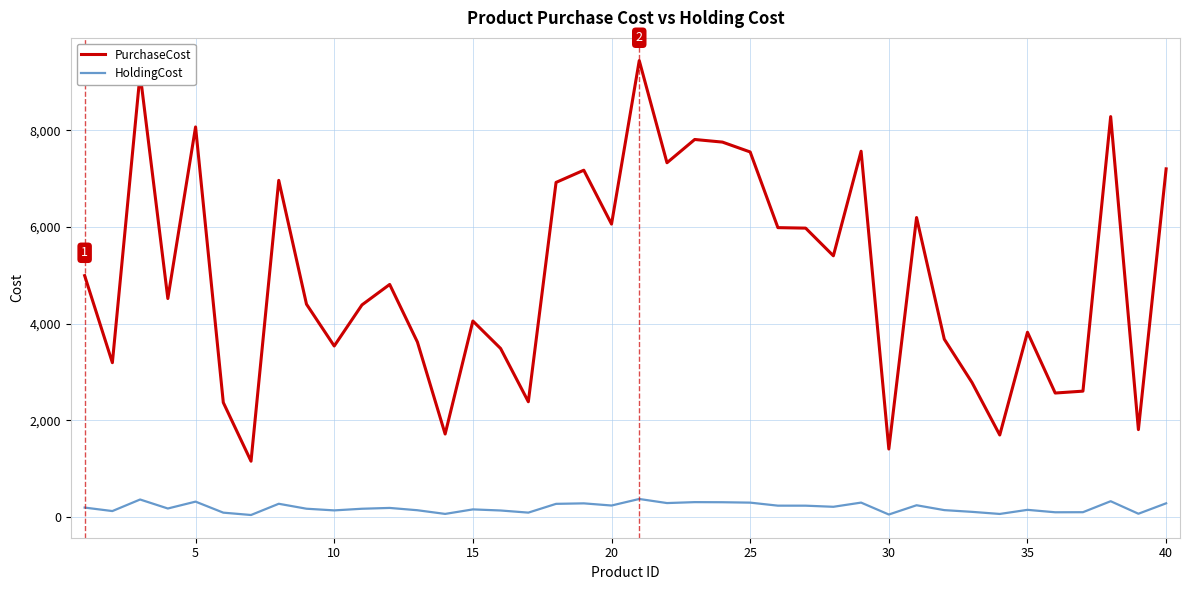

Which series has the largest total across all categories?

PurchaseCost